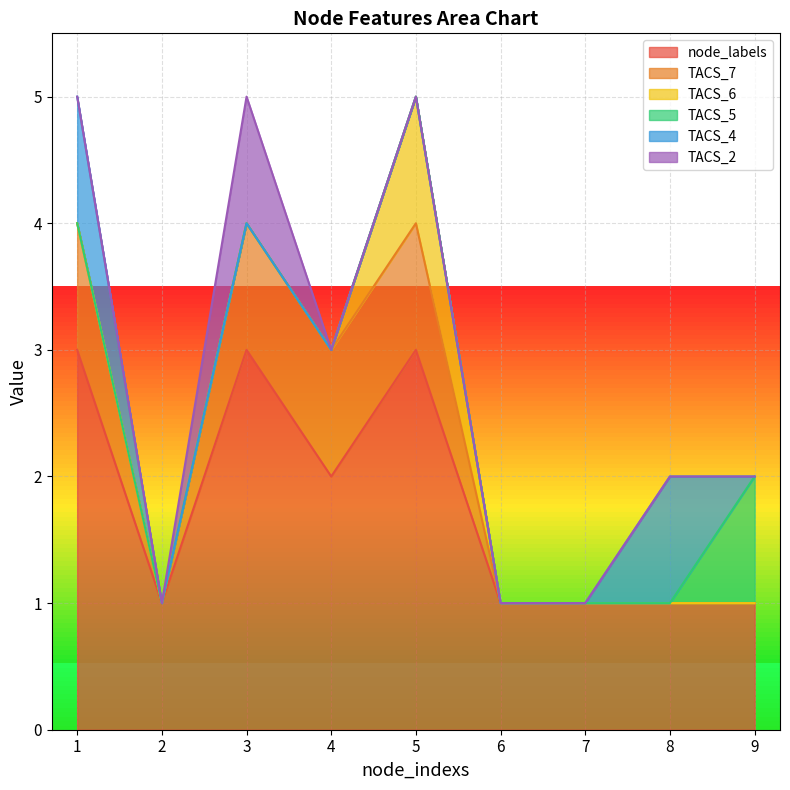

Which series changed the most between 4 and 6?

node_labels